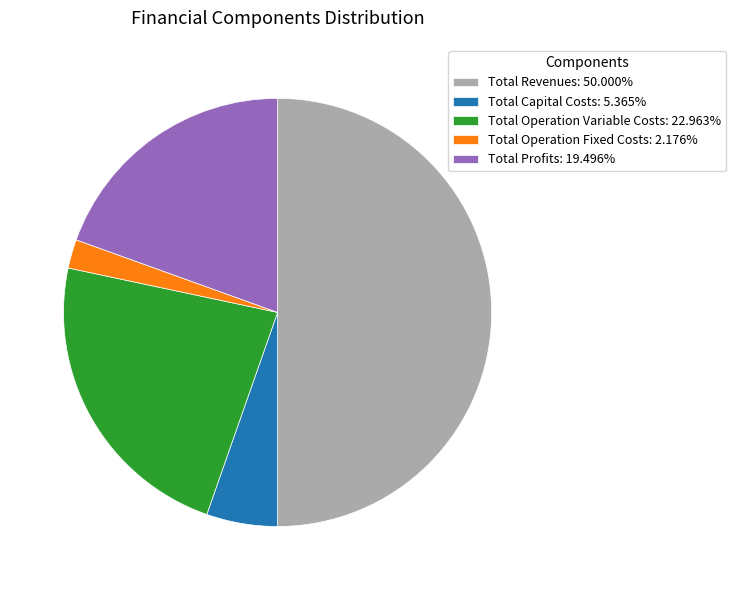

True or false: Total Operation Variable Costs accounts for 23% of the total.

True